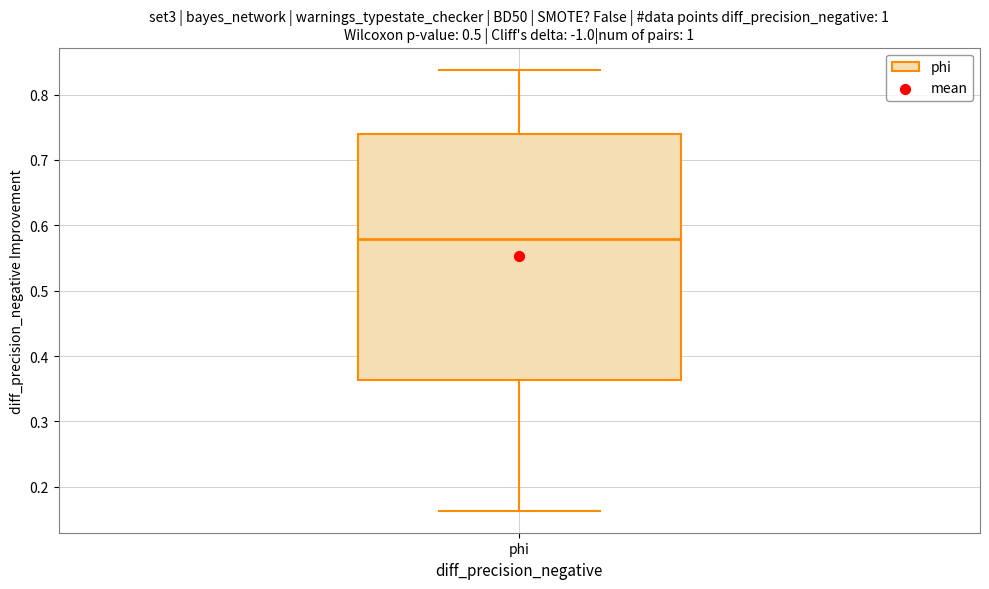

Read this box plot against the y-axis: the position of the median line, the range covered by the box, and the ends of both whiskers. The values are not printed on the chart, so give them approximately, as read against the axis.

median 0.58, box 0.36 to 0.74, whiskers 0.16 to 0.84